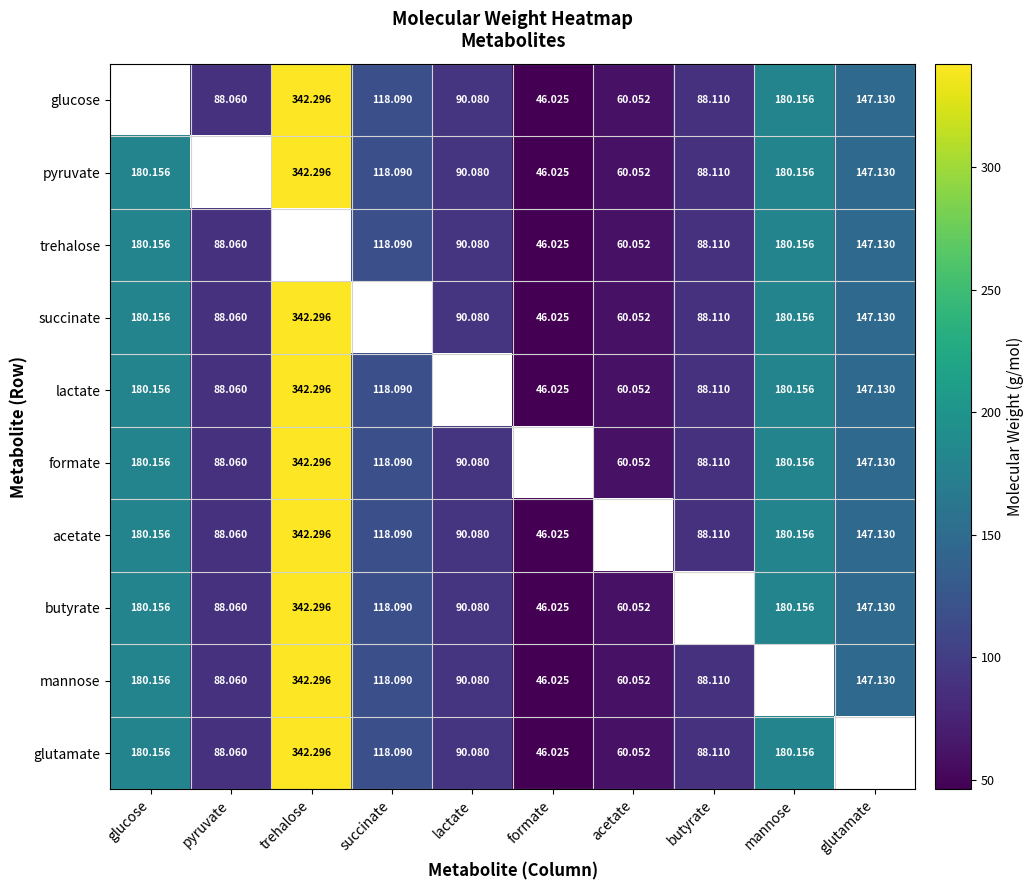

Is the value of trehalose at butyrate greater than the value of succinate at lactate?

No